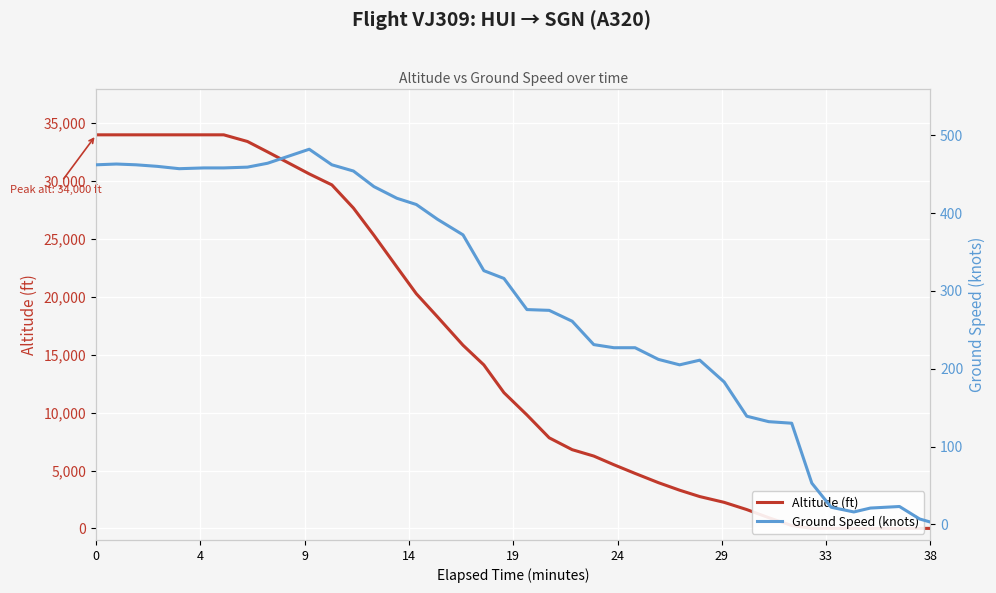

What are all the series names shown in the legend?

Altitude (ft), Ground Speed (knots)